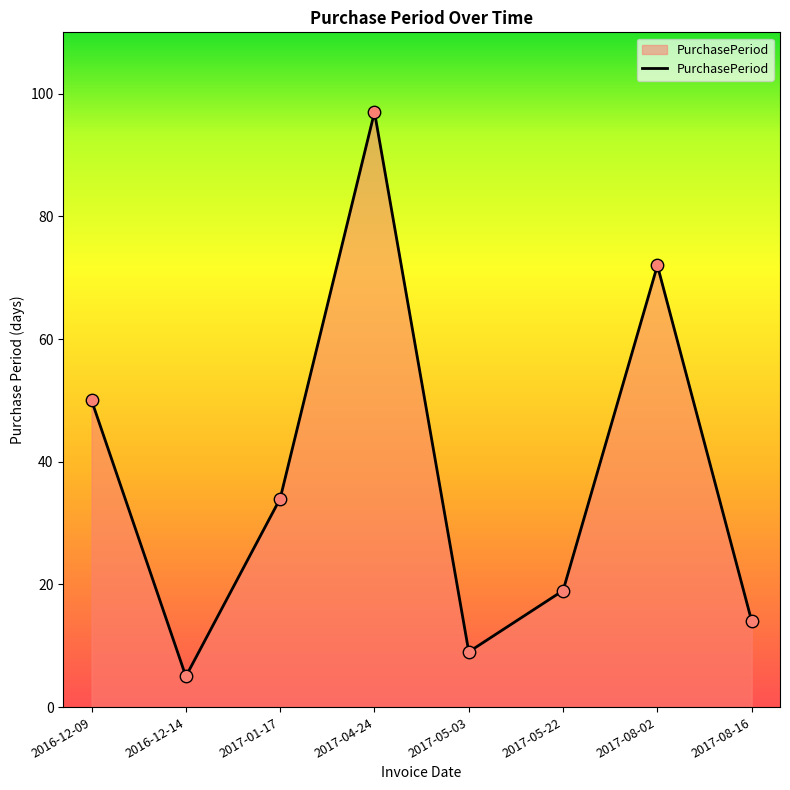

Between 2017-08-16 and 2017-01-17, which is larger?

2017-01-17